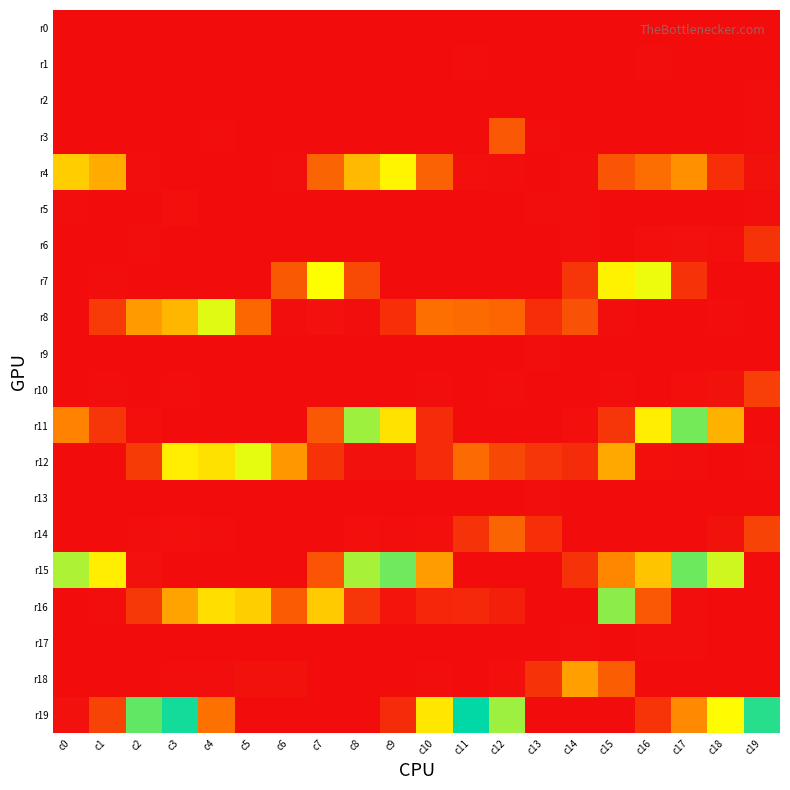

Which series has the widest spread of values?

r19